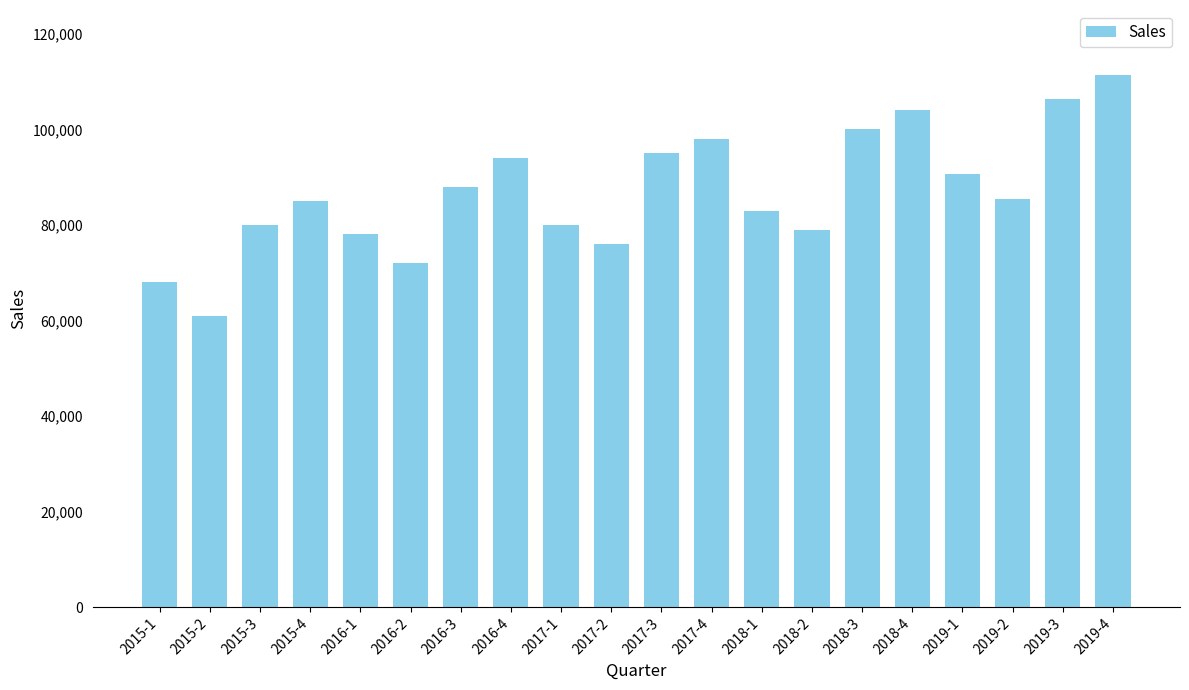

Is it true that the value at 2016-1 is 78000.0?

True